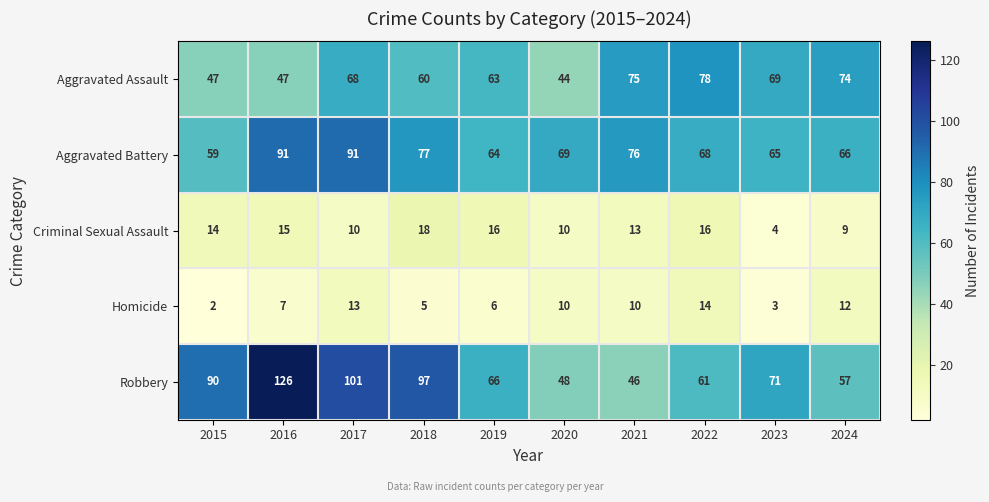

Rank the series at 2016 from lowest to highest value.

Homicide, Criminal Sexual Assault, Aggravated Assault, Aggravated Battery, Robbery